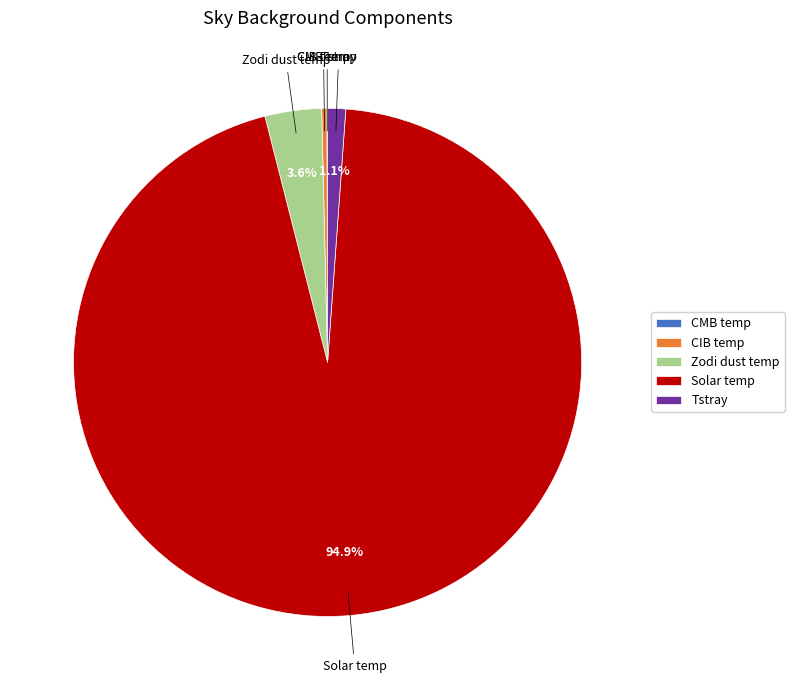

Which category has the biggest portion of the pie?

Solar temp